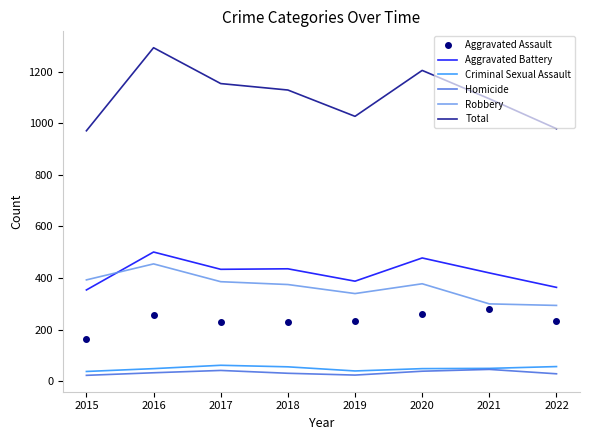

Which series changed the most between 2015 and 2017?

Total